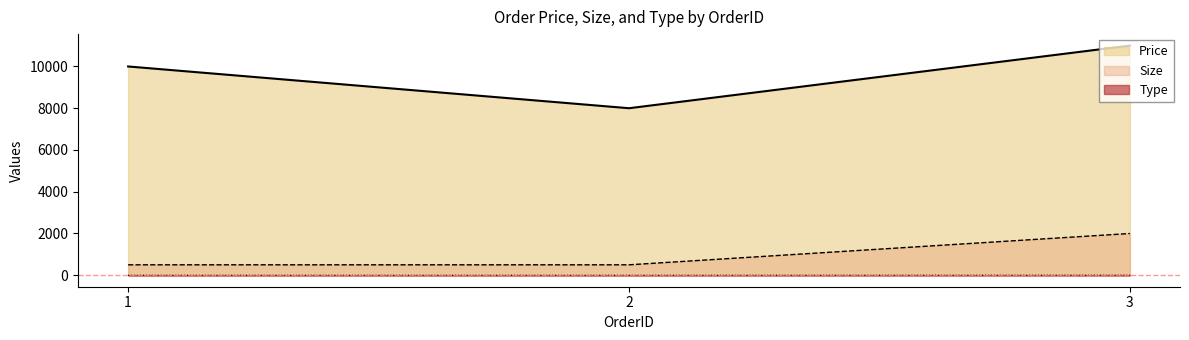

What is the difference between the second highest and minimum values in the Price series?

2000